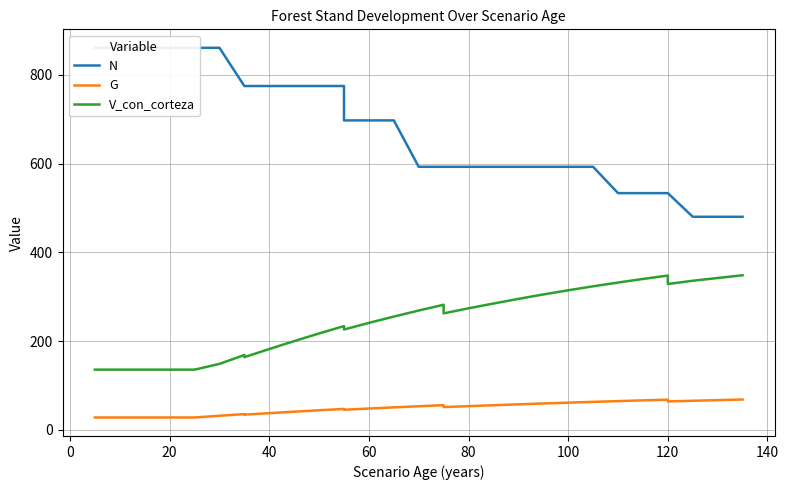

Is the value of G at 30 greater than the value of N at −20?

No